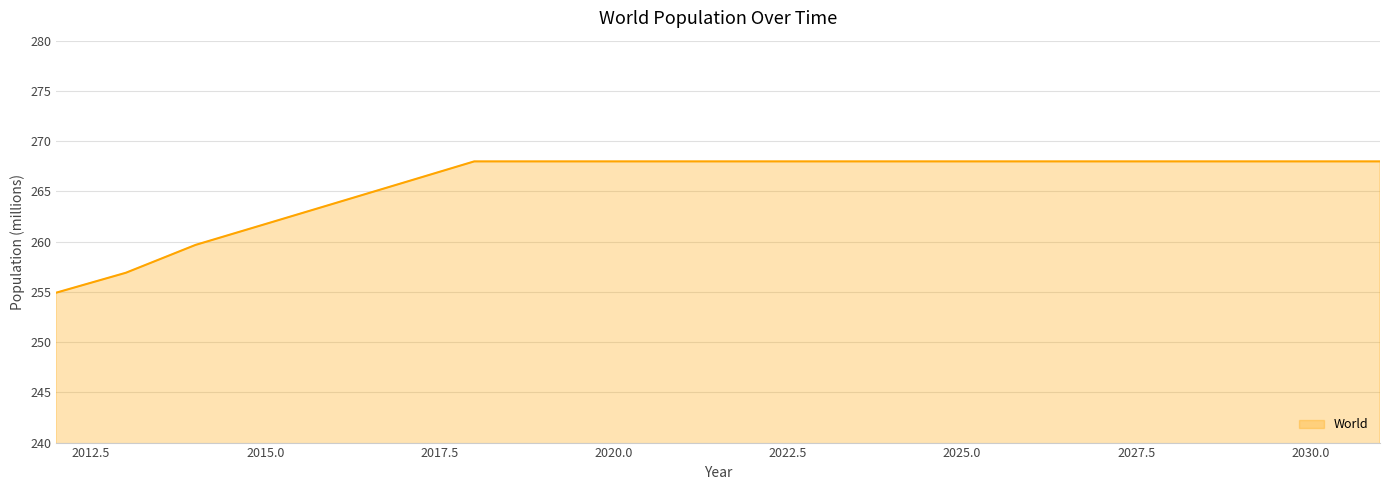

What is the maximum value shown in the chart?

268.0